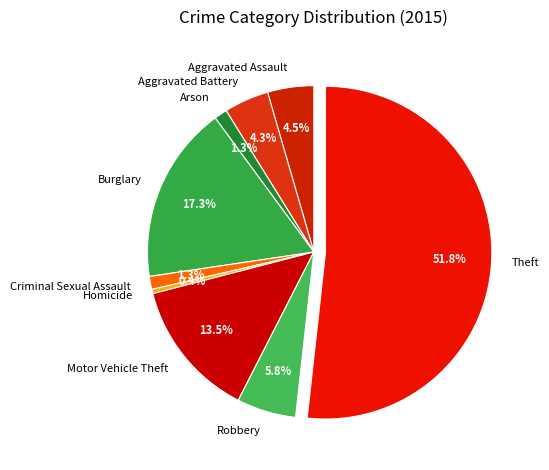

Which has a higher value, Theft or Arson?

Theft